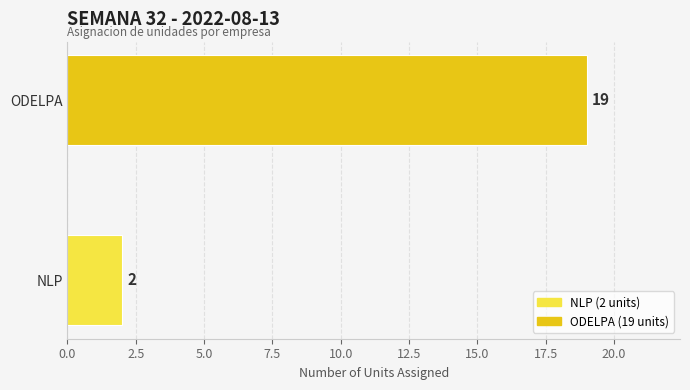

Between NLP and ODELPA, which is larger?

ODELPA